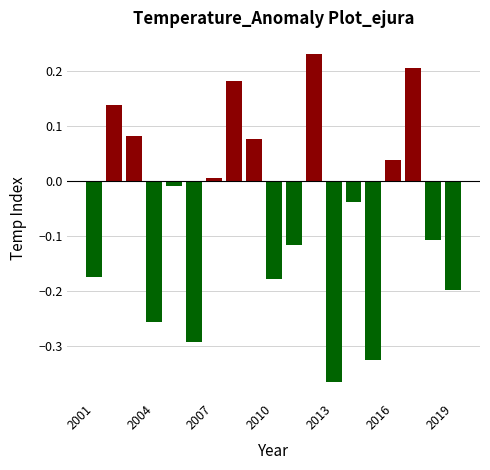

How many values are above zero?

8